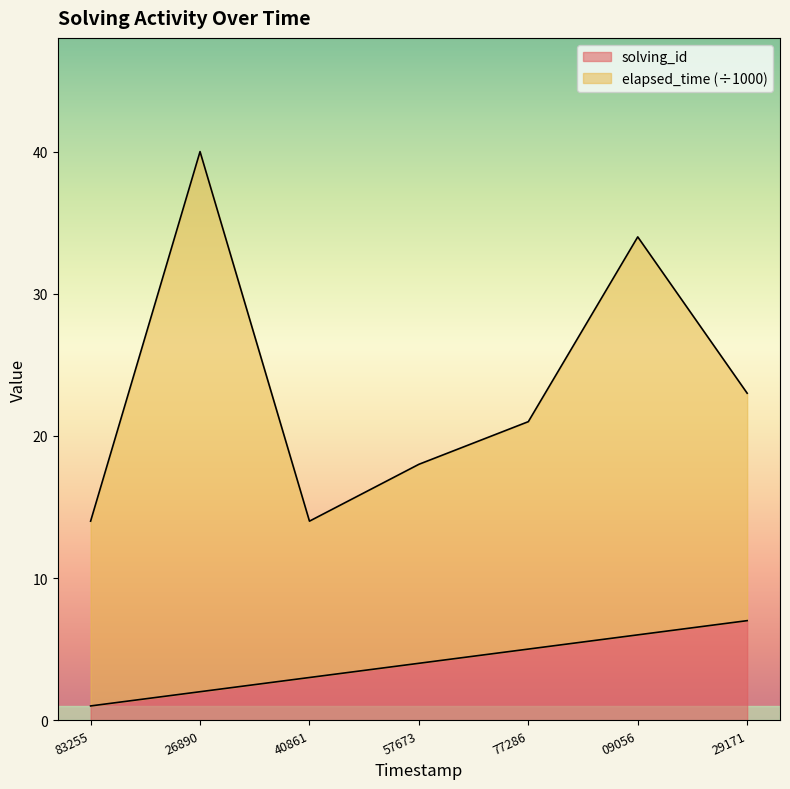

Which category has the lowest value in the solving_id series?

83255